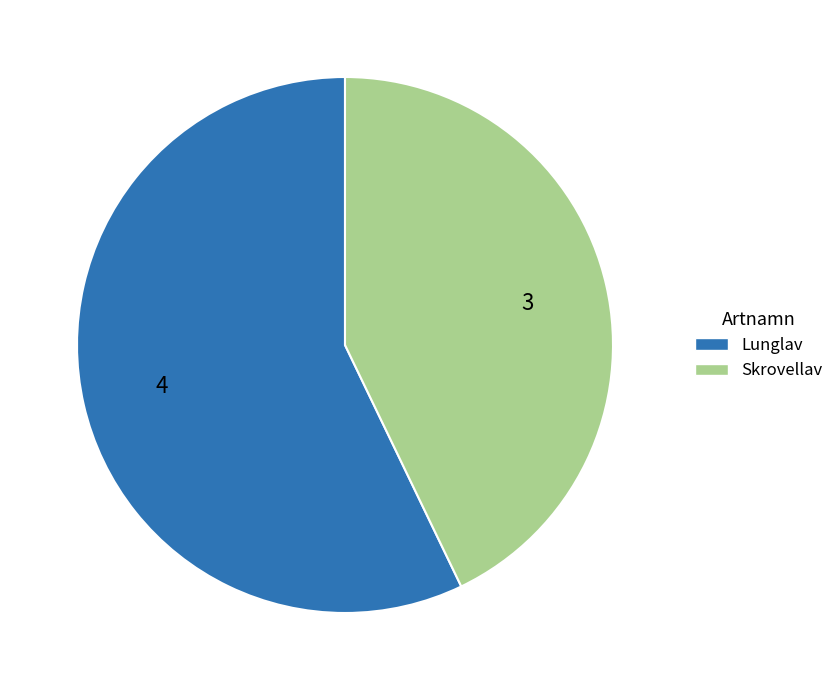

Combined, do Lunglav and Skrovellav account for over 50%?

Yes